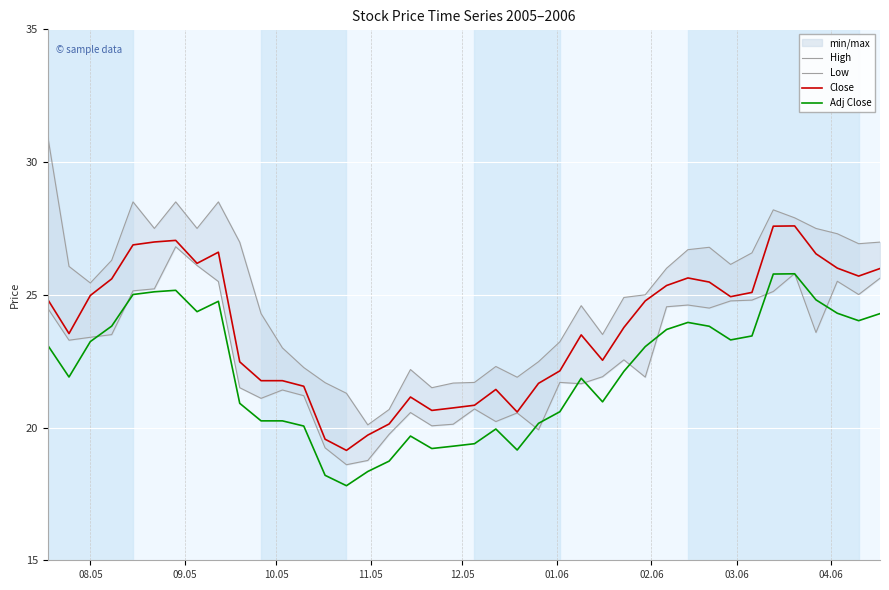

True or false: Adj Close and Close cross at least once.

False